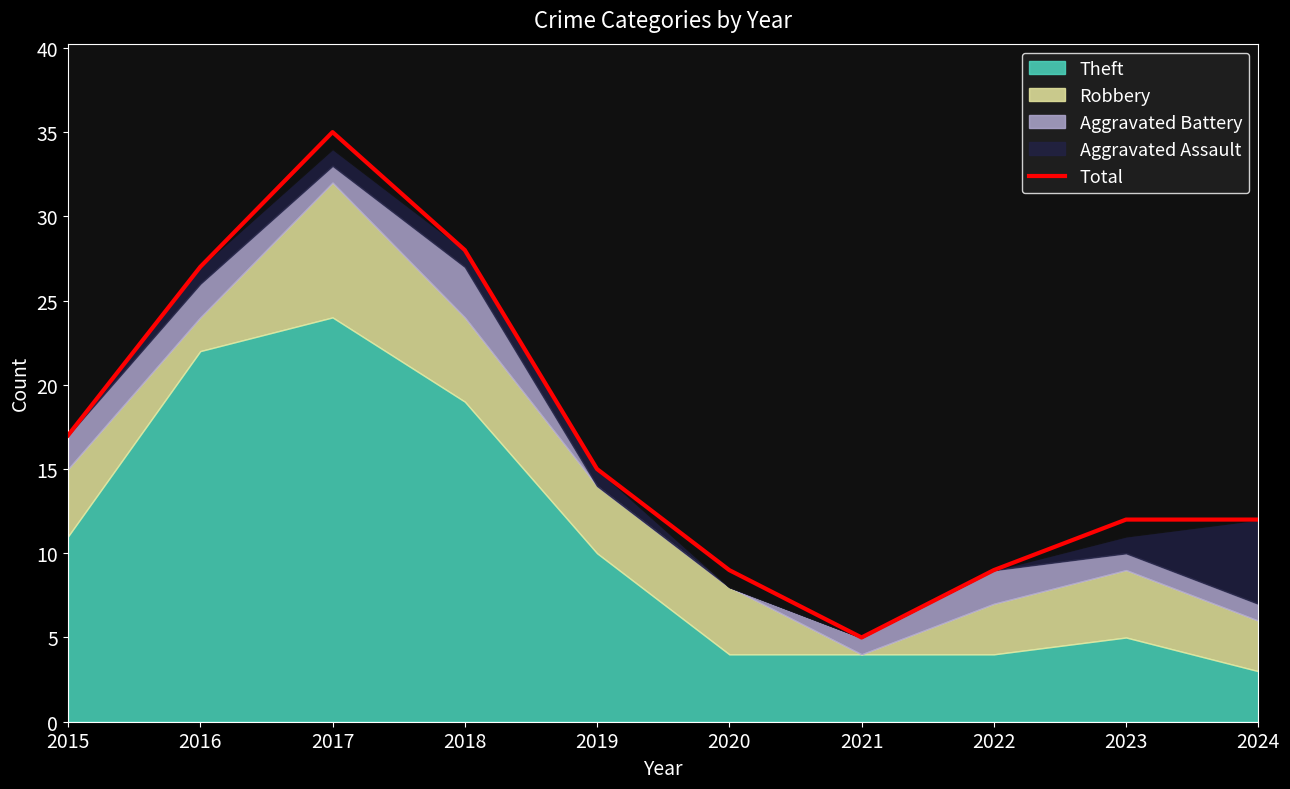

Which category has the highest value across all series?

2017